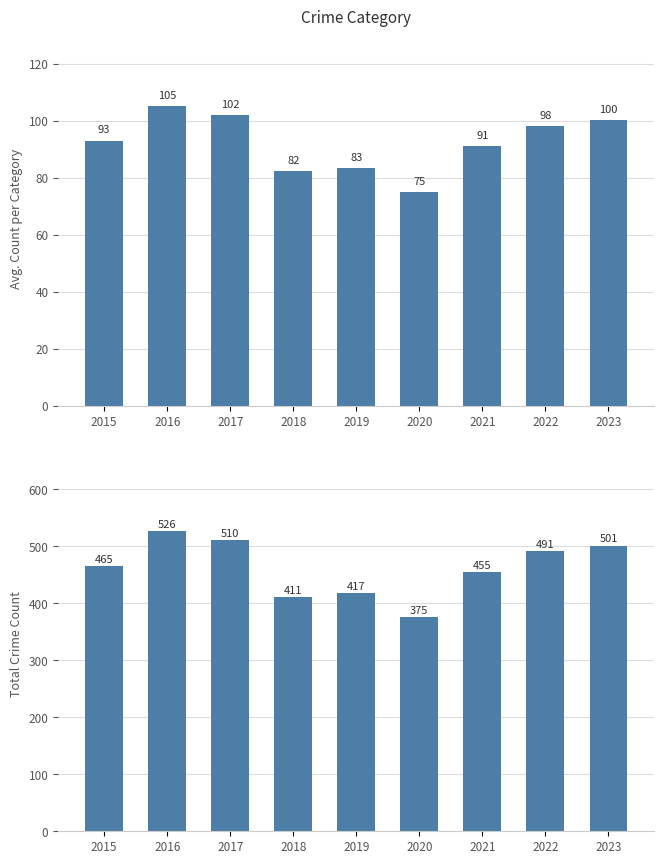

How many values in the Avg. Count per Category series are below 93?

4